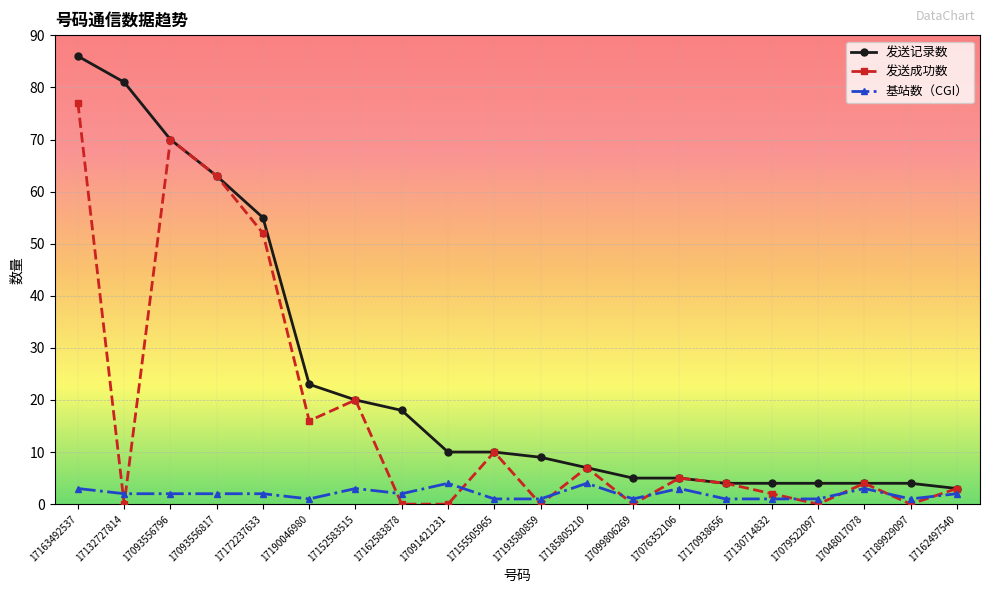

Which series has the widest spread of values?

发送记录数